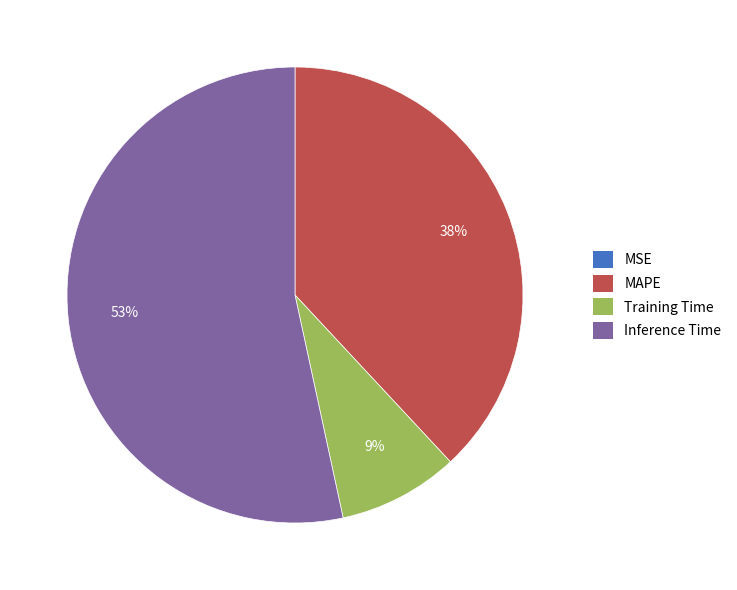

Approximately how many times larger is the value at Training Time compared to Inference Time?

0.2